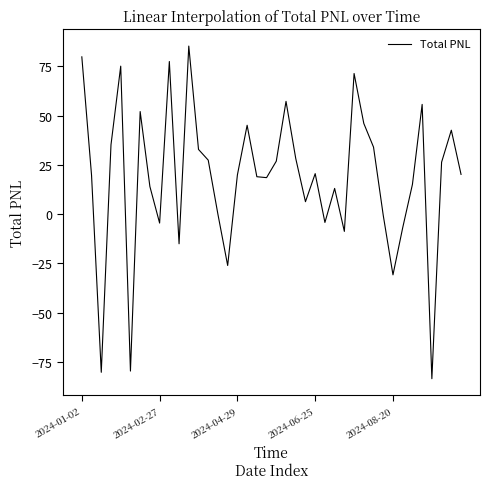

What is the smallest value displayed?

-83.4